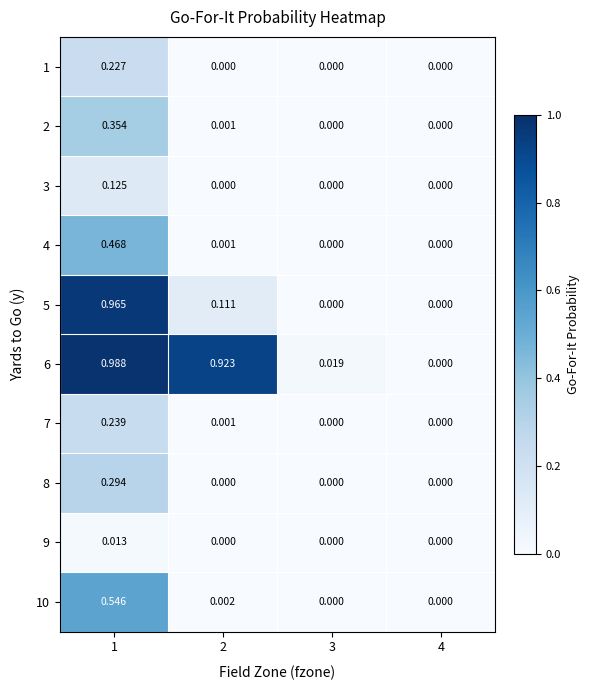

Is the value of 1 at 1 greater than the value of 4 at 2?

Yes